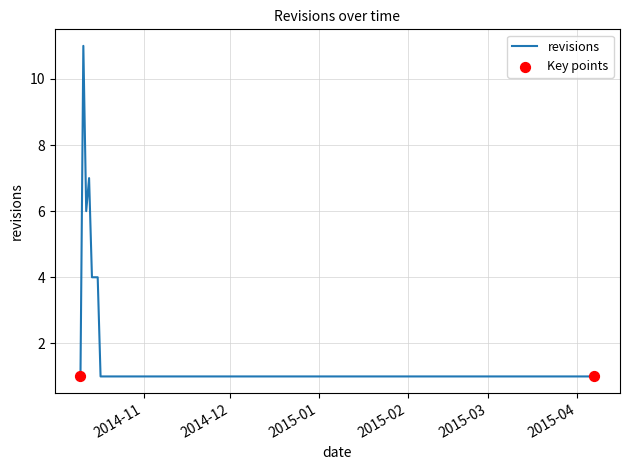

What is the maximum value shown in the chart?

11